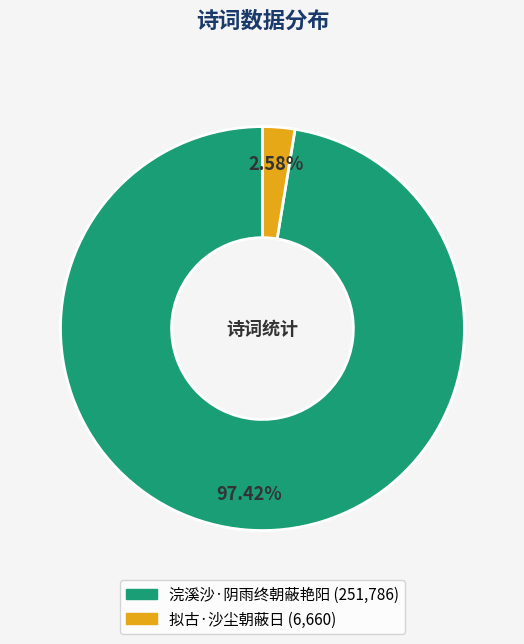

Is it true that 浣溪沙·阴雨终朝蔽艳阳 is 97% of the pie?

True